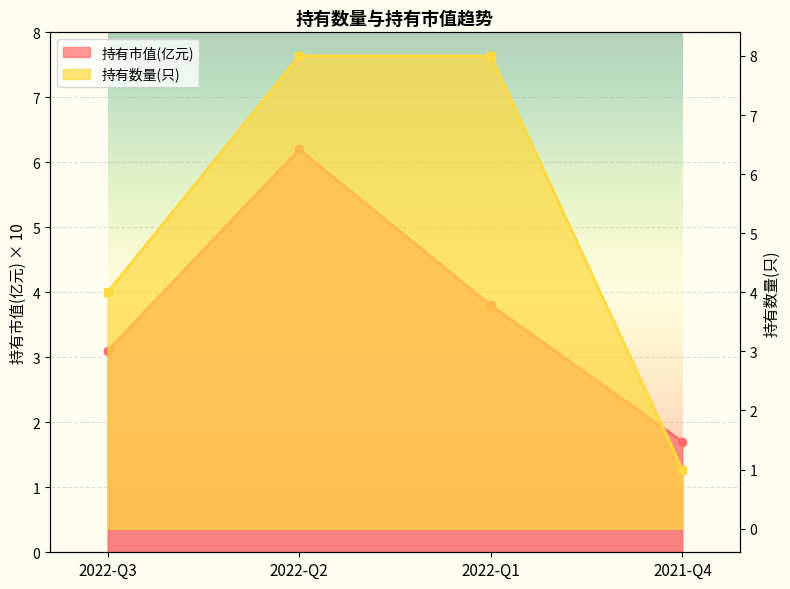

What is the difference between the highest and lowest values at 2022-Q3?

0.9